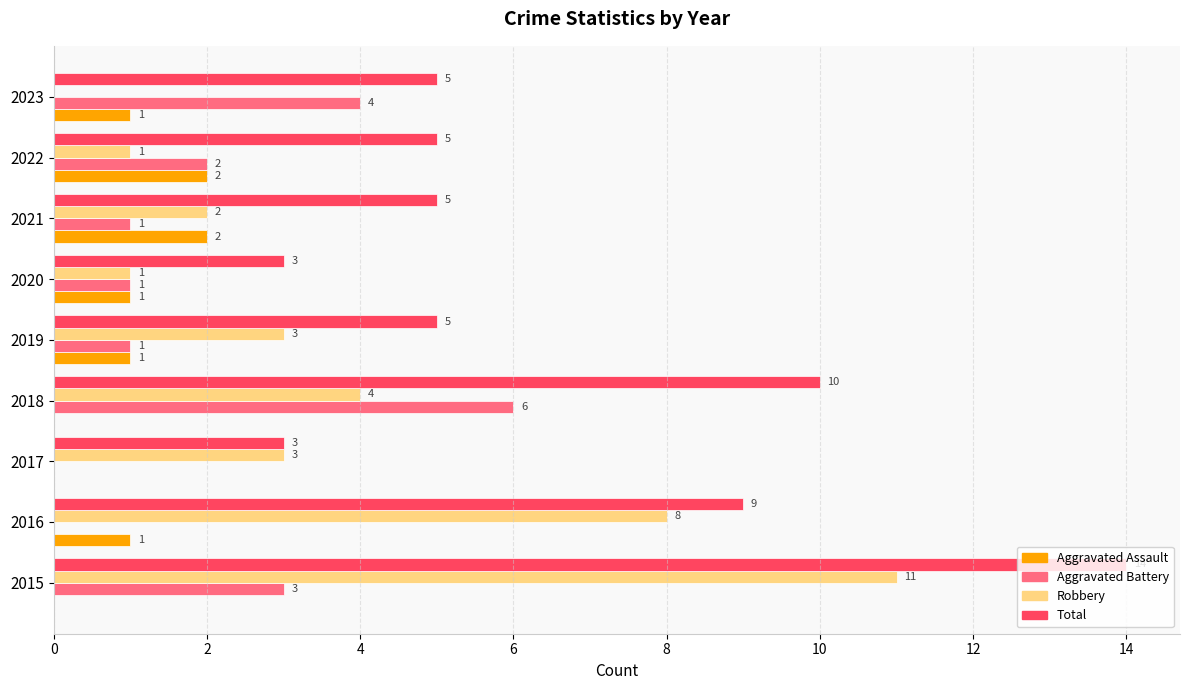

At which label does Total reach its peak?

2015